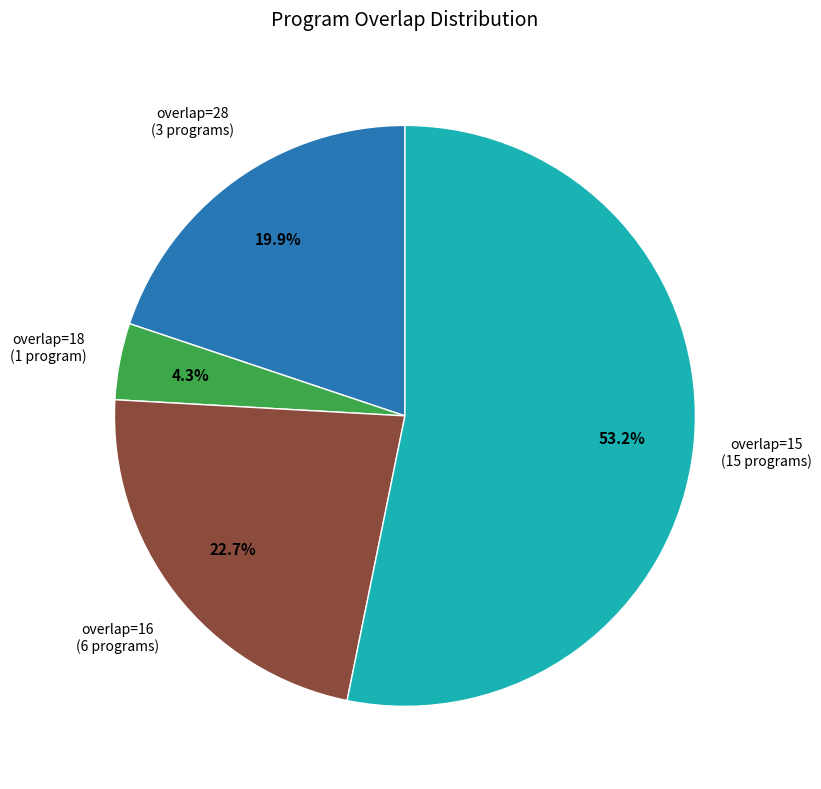

How many slices are in this pie chart?

4